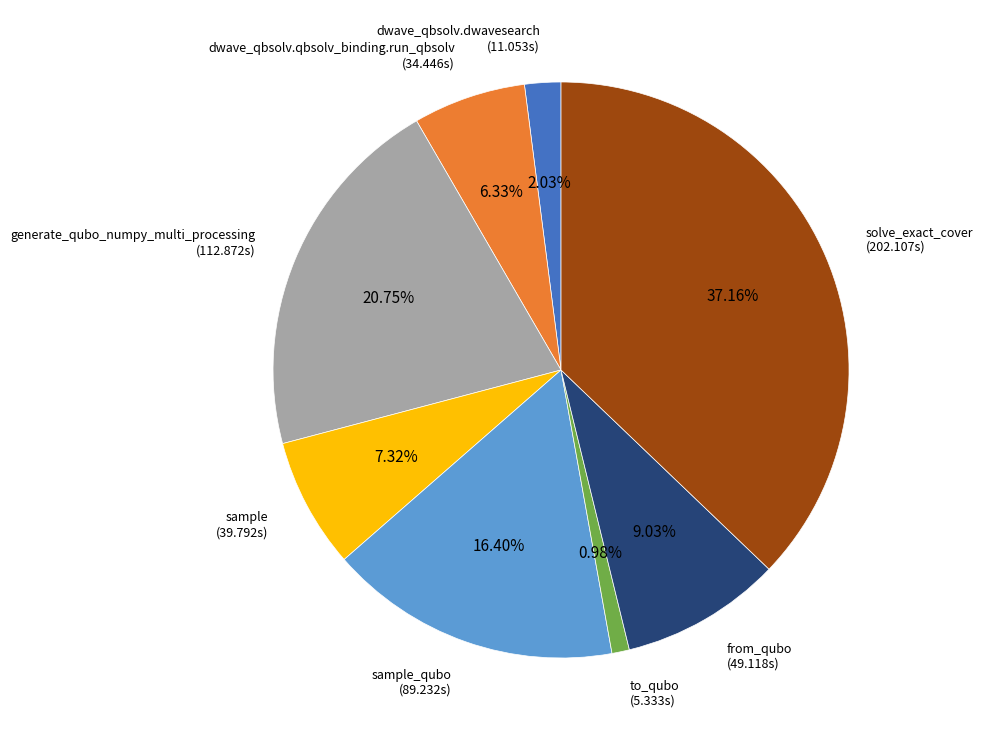

Rank the categories by value from lowest to highest.

to_qubo (5.333s), dwave_qbsolv.dwavesearch (11.053s), dwave_qbsolv.qbsolv_binding.run_qbsolv (34.446s), sample (39.792s), from_qubo (49.118s), sample_qubo (89.232s), generate_qubo_numpy_multi_processing (112.872s), solve_exact_cover (202.107s)